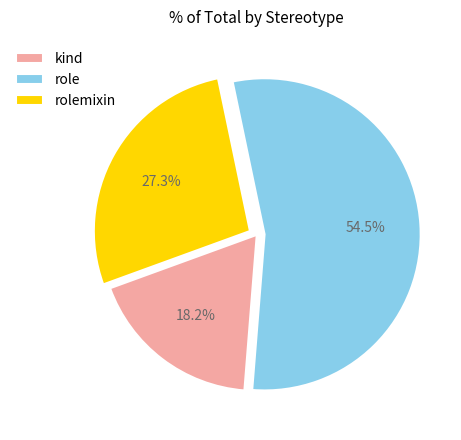

Is it true that role is 60% of the pie?

False